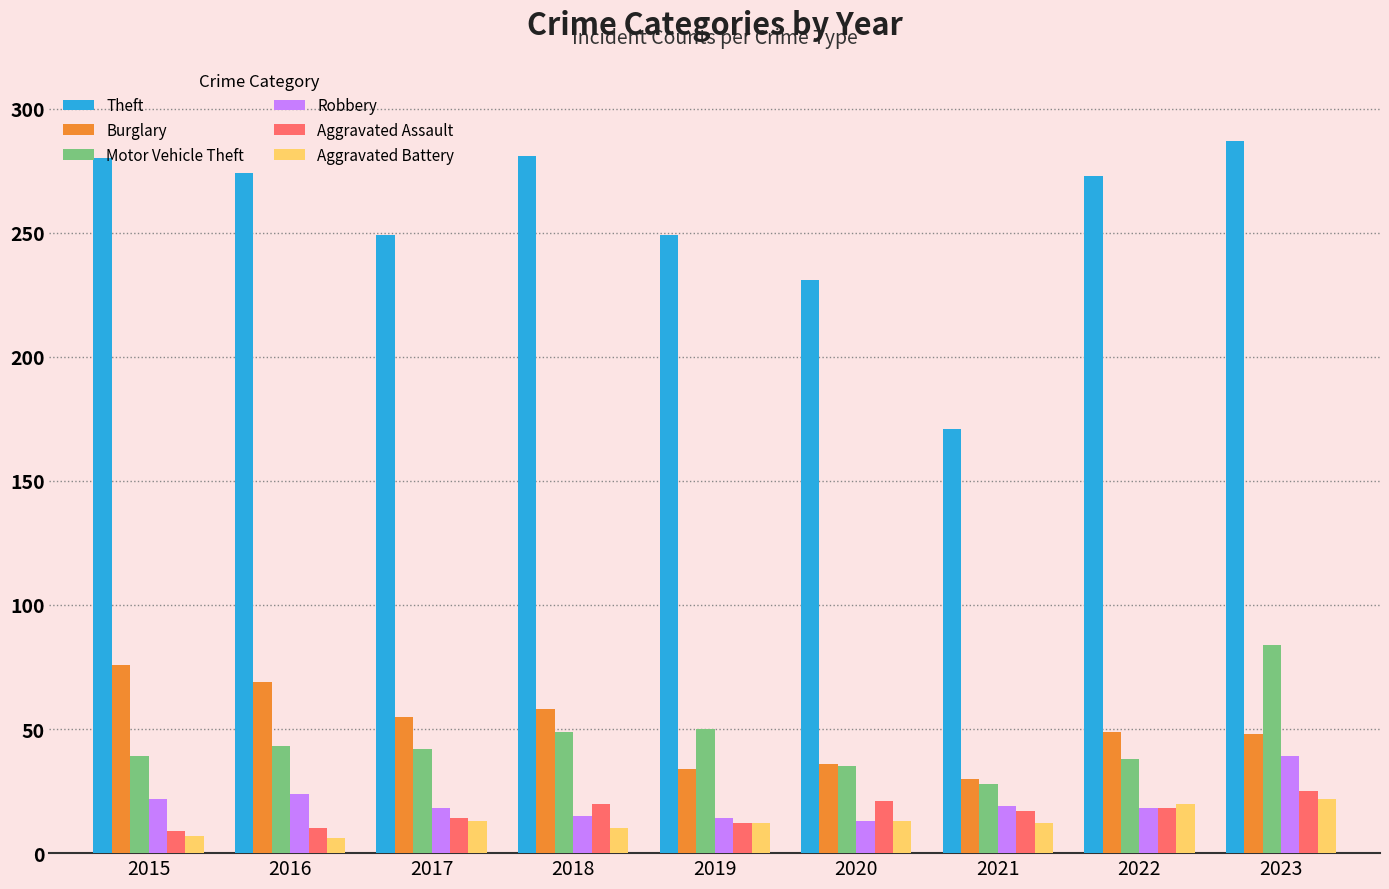

Is the value of Aggravated Assault at 2016 greater than the value of Motor Vehicle Theft at 2016?

No